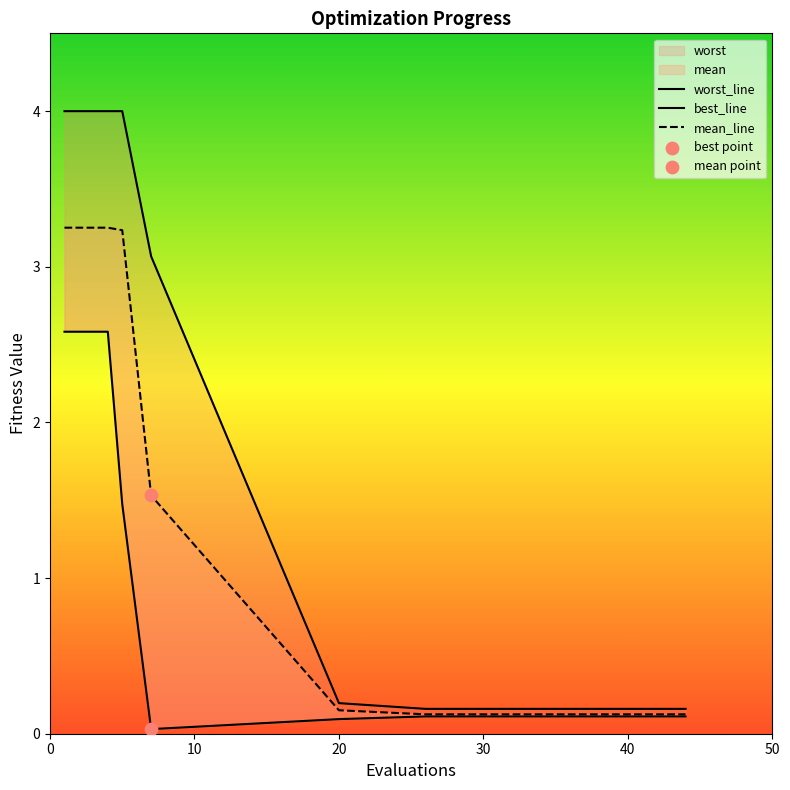

Is the value of worst at 40 greater than the value of mean at 26?

Yes